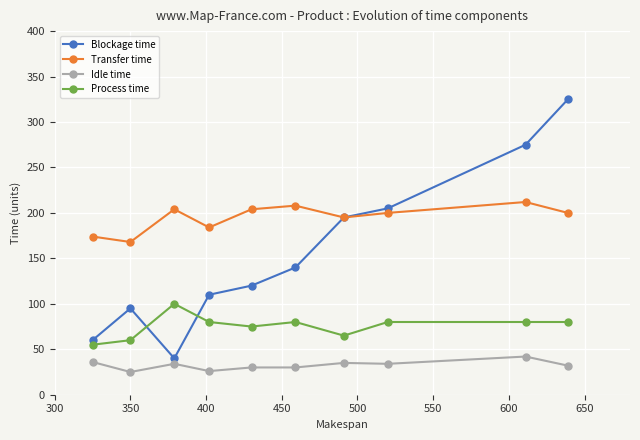

What is the maximum value for Transfer time?

212